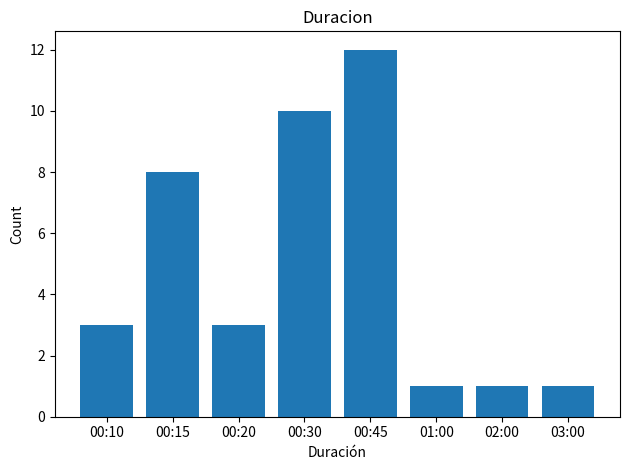

What position from the right is 00:30?

5